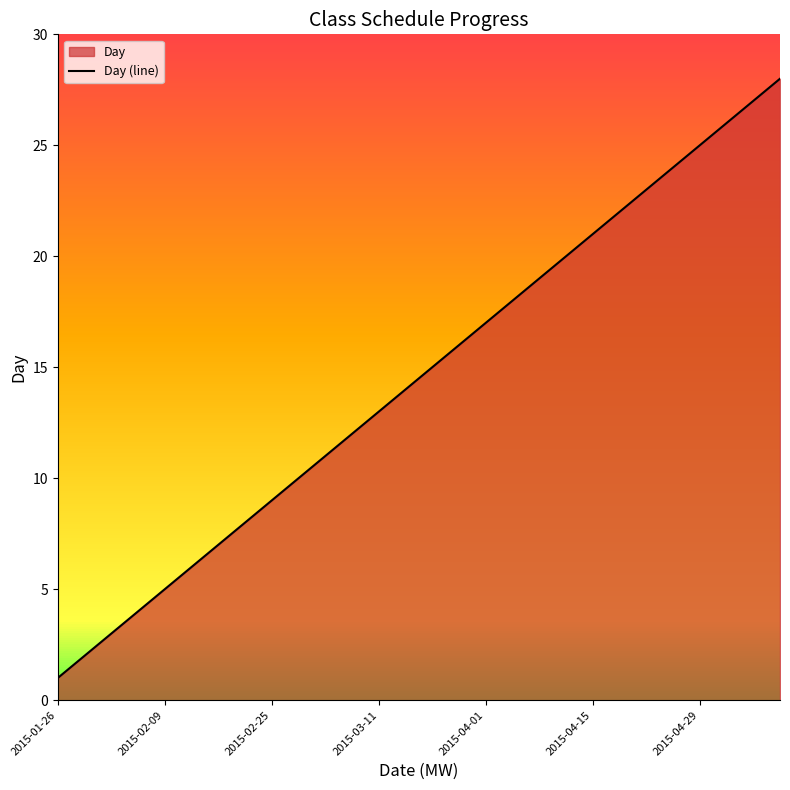

Which label corresponds to the smallest value in the chart?

2015-01-26